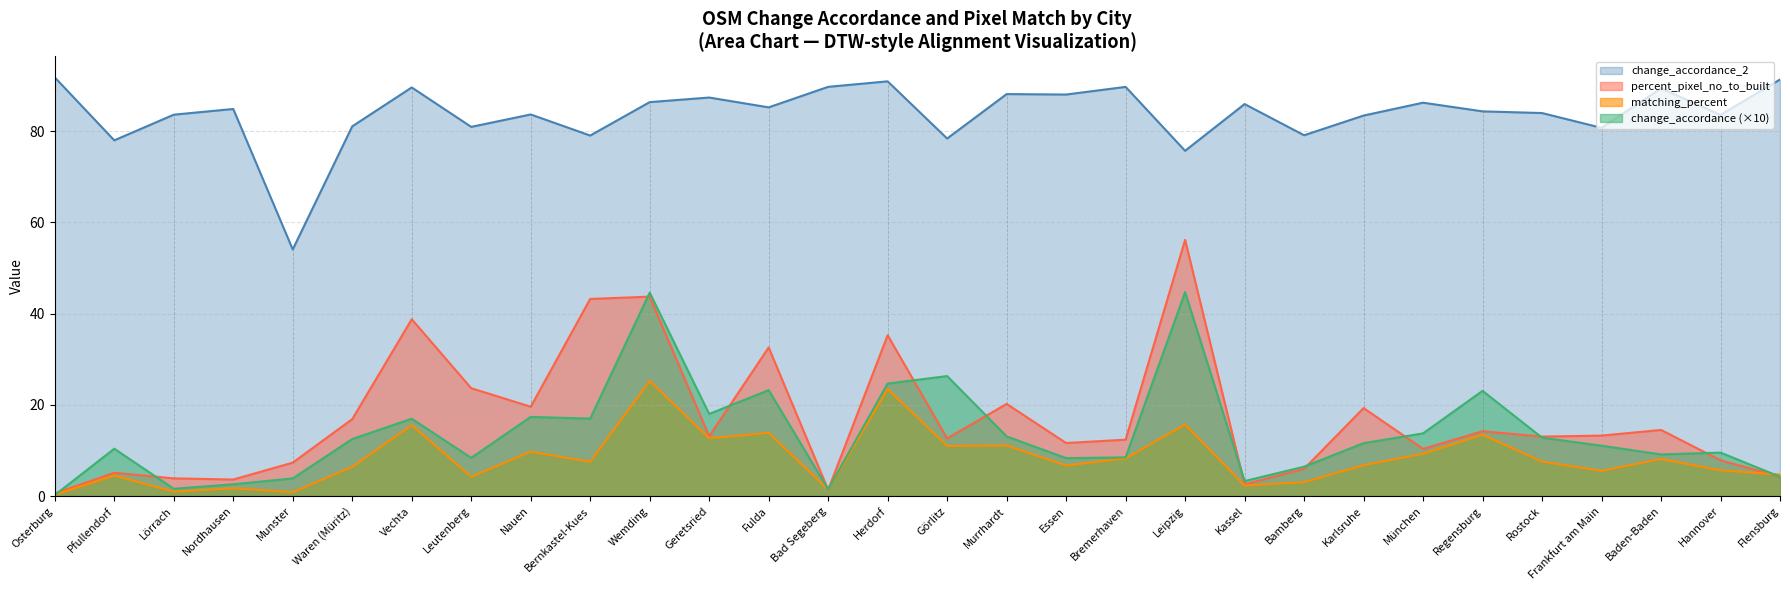

The value of change_accordance at Baden-Baden is 9.1. True or false?

True